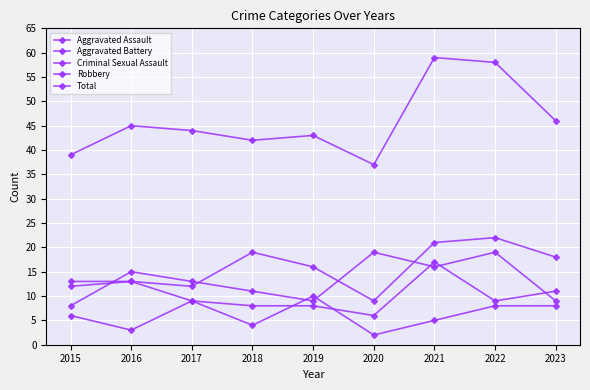

Is it true that Robbery equals 19 at 2020?

True